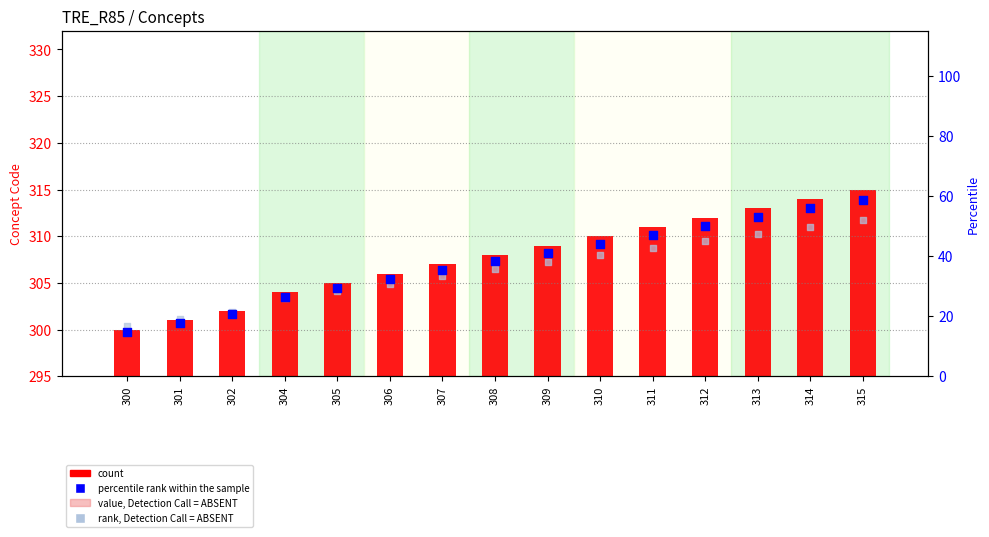

Which series has the largest Y range (max minus min)?

percentile rank within the sample